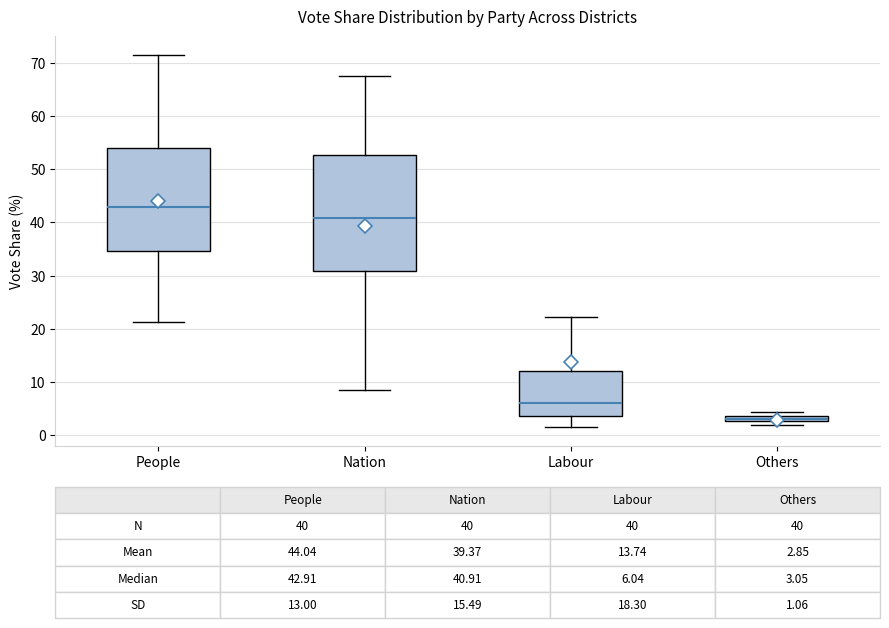

Which box's median line is the highest?

People